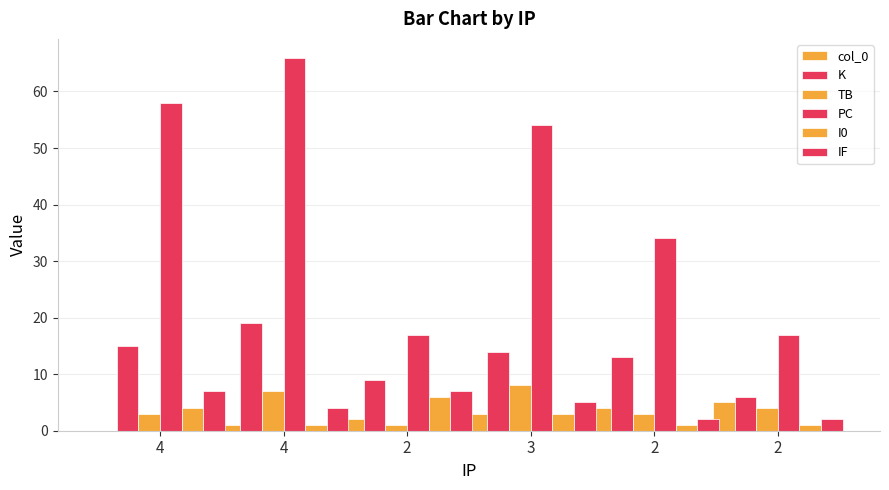

Where does the PC series first go above 54?

4